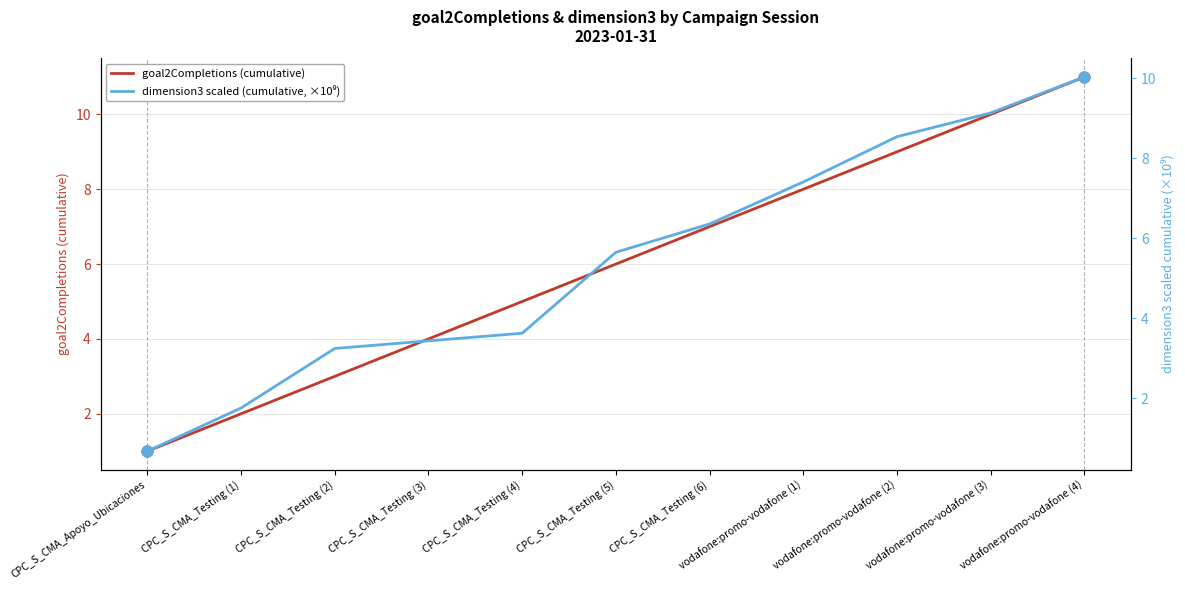

Which series has the largest Y range (max minus min)?

goal2Completions (cumulative)